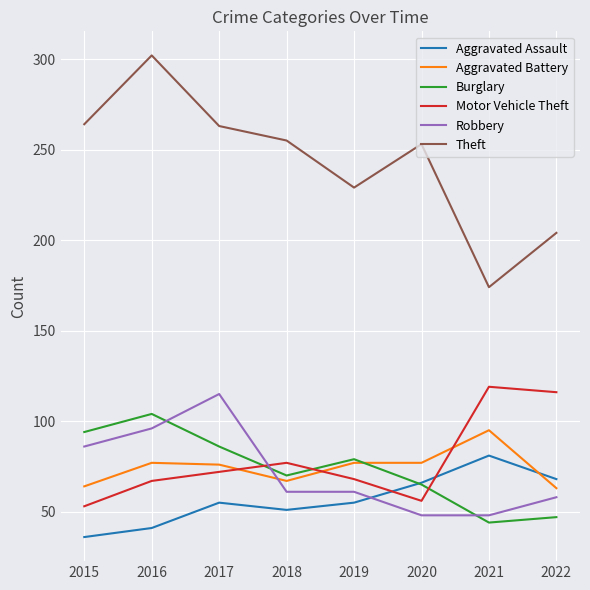

What is the total value across all series at 2022?

556